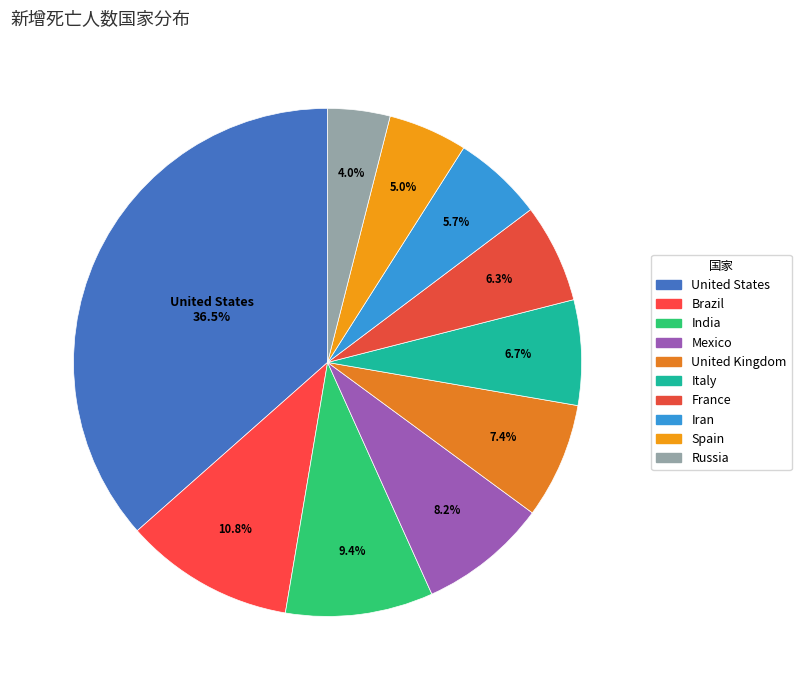

Which category has the biggest portion of the pie?

United States